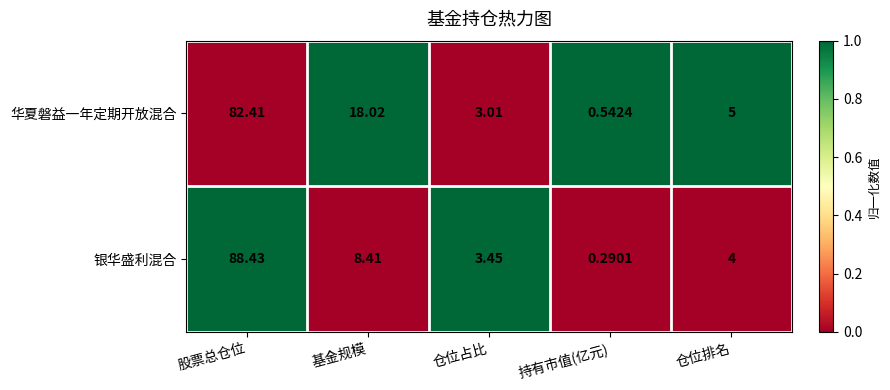

How many distinct data groups are displayed?

2